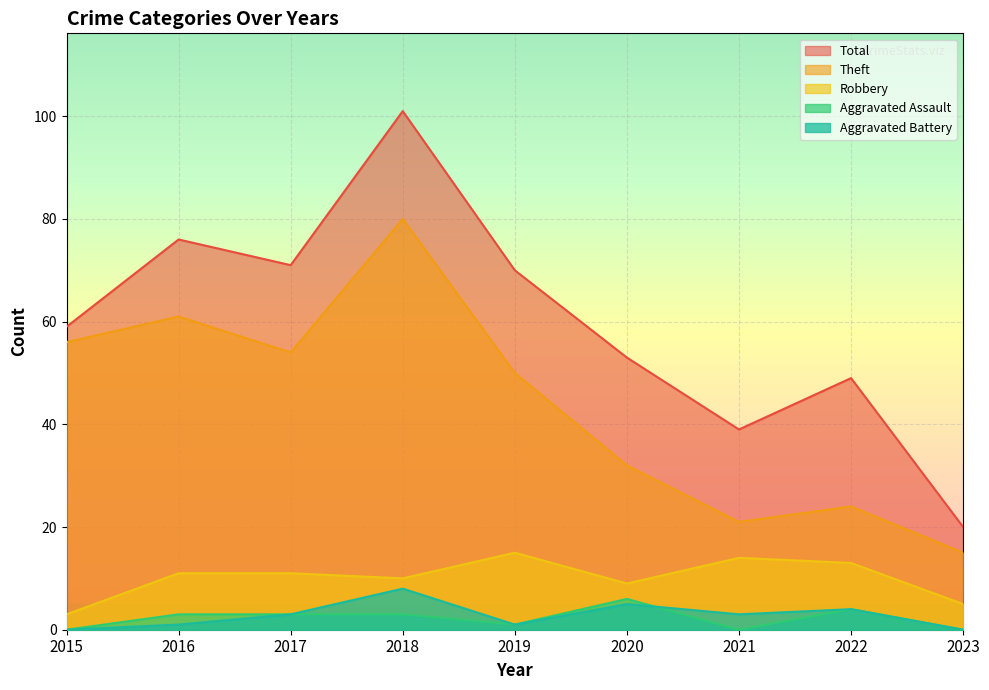

Reading left to right, what are all the values shown in this chart?

Robbery: 2015=3	2016=11	2017=11	2018=10	2019=15	2020=9	2021=14	2022=13	2023=5
Theft: 2015=56	2016=61	2017=54	2018=80	2019=50	2020=32	2021=21	2022=24	2023=15
Aggravated Assault: 2015=0	2016=3	2017=3	2018=3	2019=1	2020=6	2021=0	2022=4	2023=0
Aggravated Battery: 2015=0	2016=1	2017=3	2018=8	2019=1	2020=5	2021=3	2022=4	2023=0
Total: 2015=59	2016=76	2017=71	2018=101	2019=70	2020=53	2021=39	2022=49	2023=20